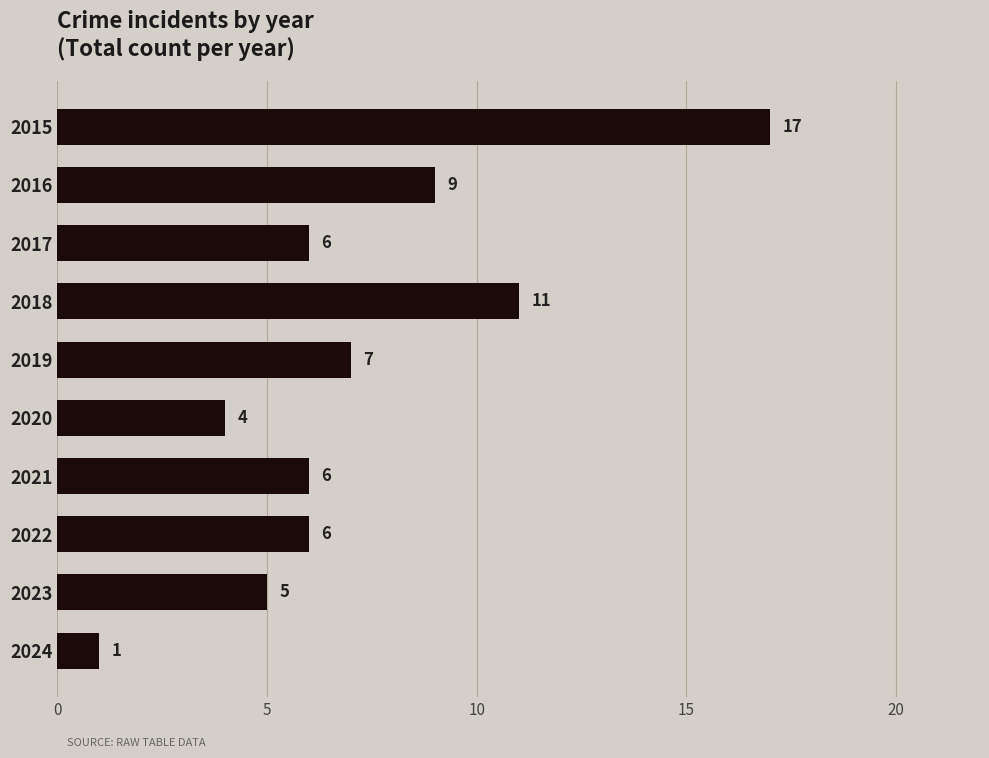

Is it true that the value at 2022 is 6?

True